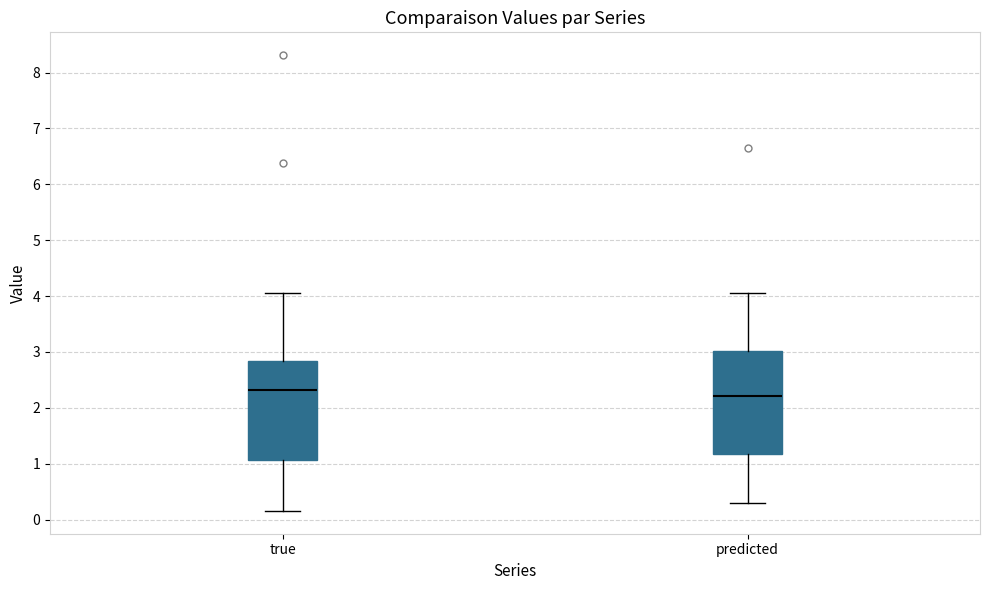

Where is the lower edge of the box for predicted on the y-axis? The values are not printed on the chart, so give them approximately, as read against the axis.

1.2